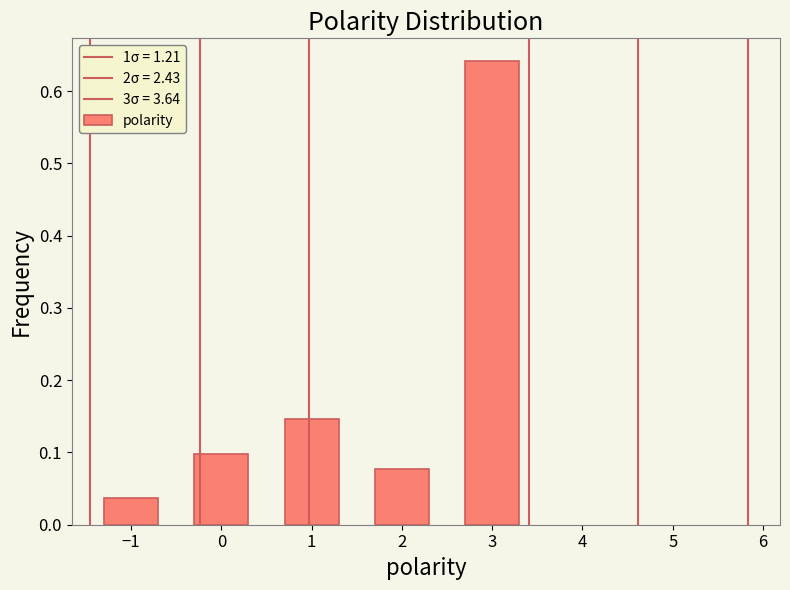

Count the number of data series in this chart.

1